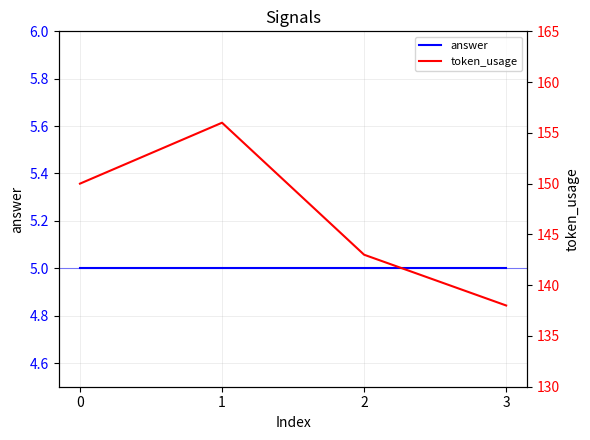

True or false: answer and token_usage intersect in this chart.

False